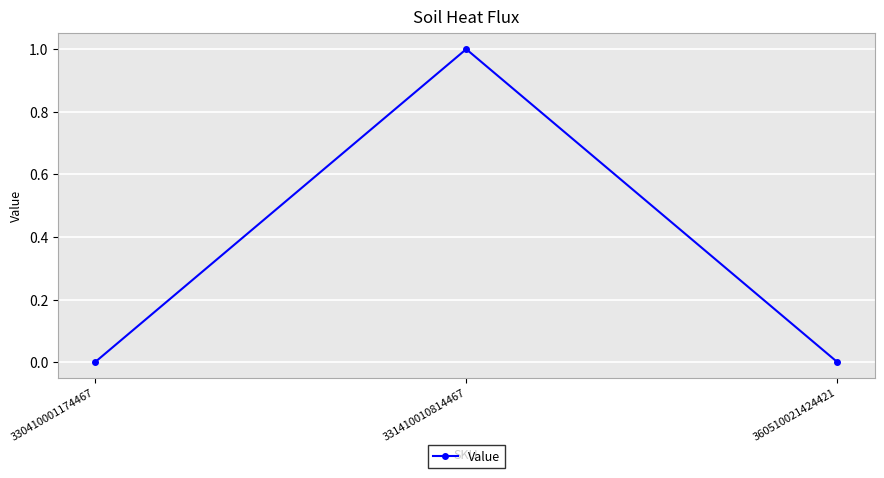

What is the value of the 2nd point from the left?

1